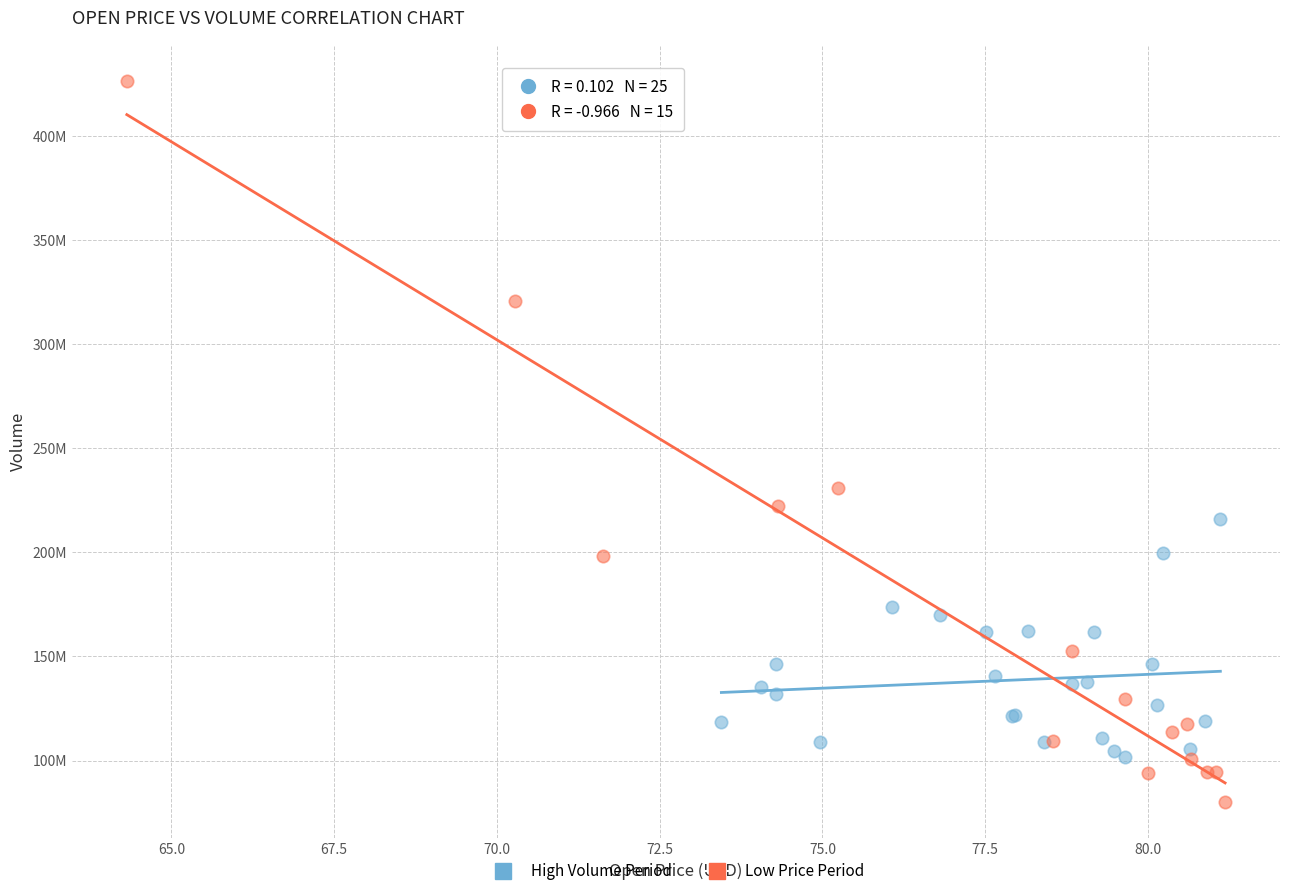

Which series has the widest spread of Y values?

Low Price Period